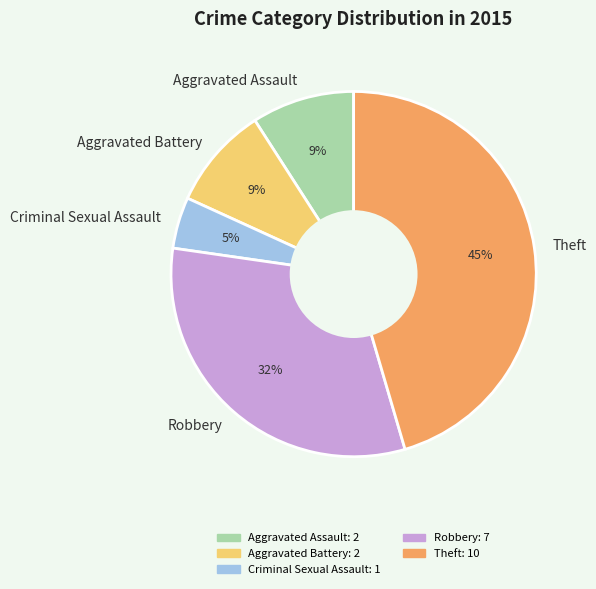

Approximately how many times larger is the value at Theft compared to Aggravated Battery?

5.0